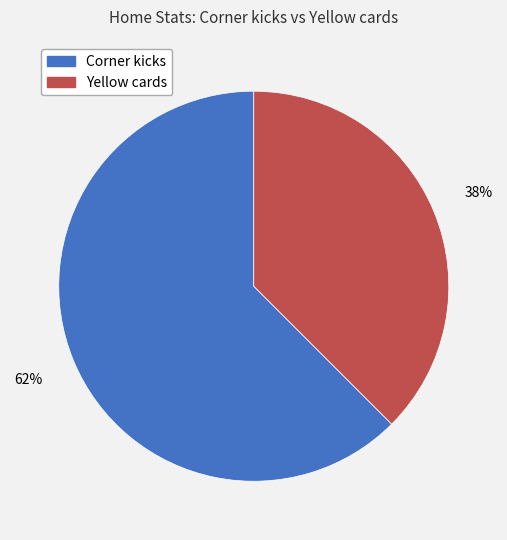

Is the sum of Yellow cards and Corner kicks greater than half?

Yes